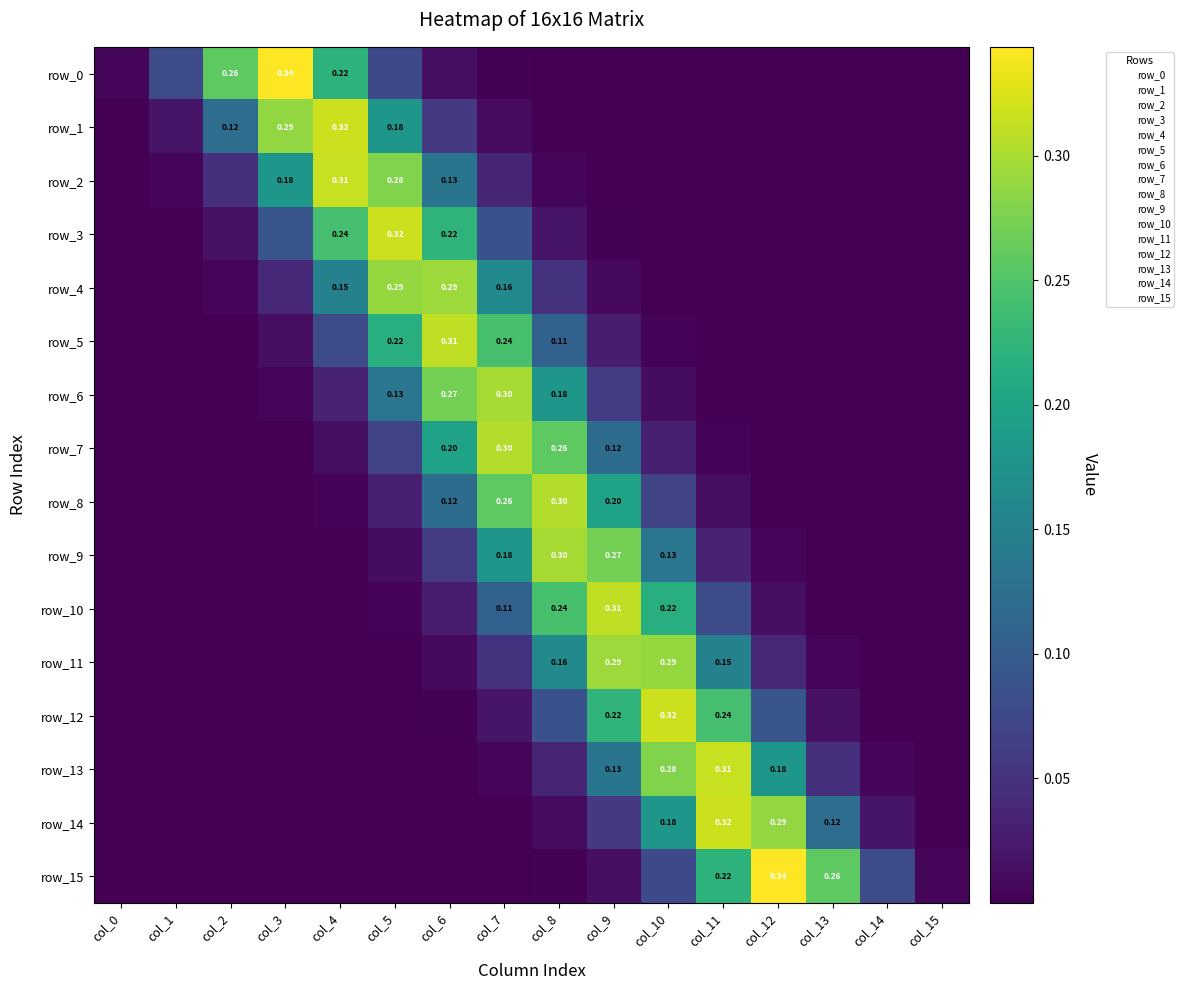

The value of row_12 at col_9 is 0.2. True or false?

True